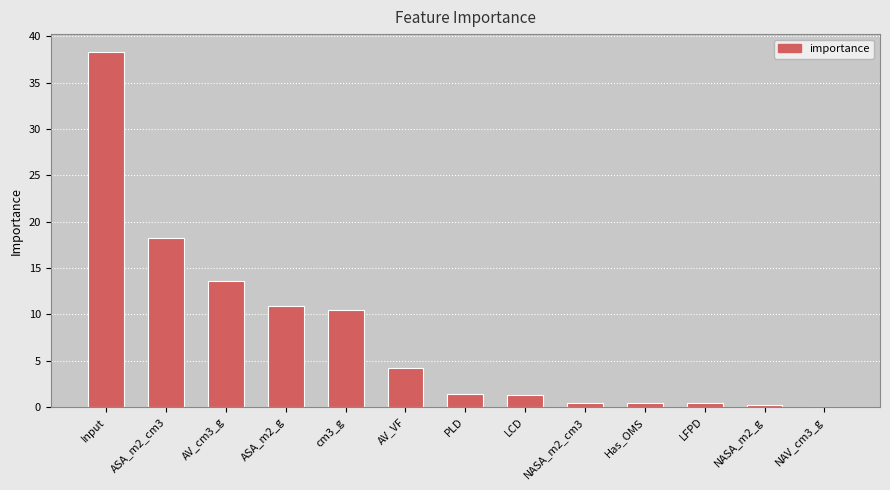

Read the value at AV_VF.

4.2